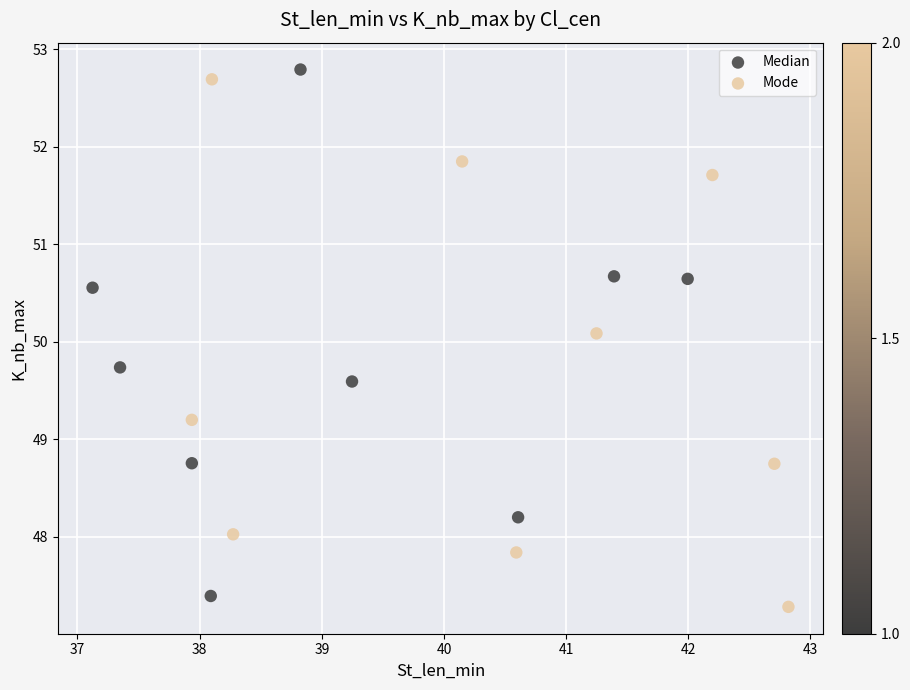

What are all the series names shown in the legend?

Median, Mode